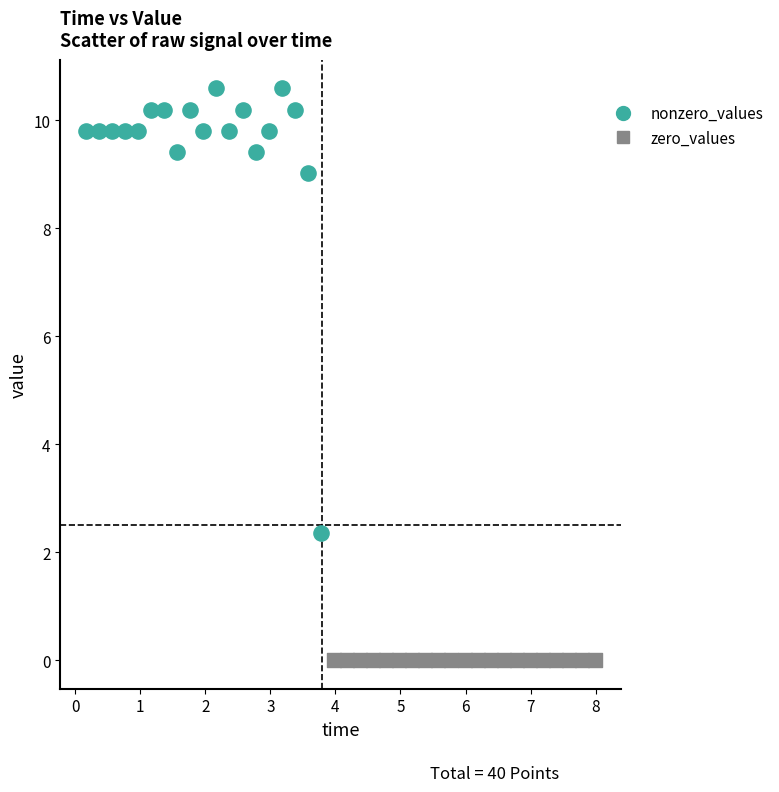

Which series contains the highest Y value?

nonzero_values